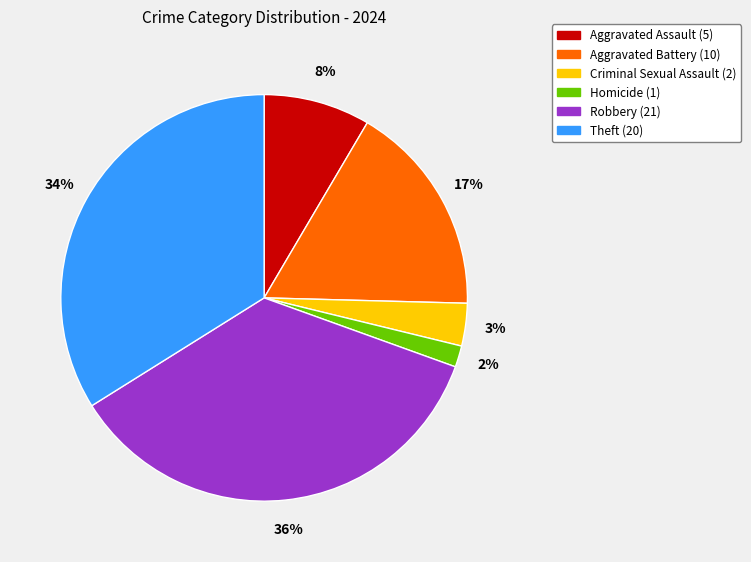

Which category has the smallest portion of the pie?

Homicide